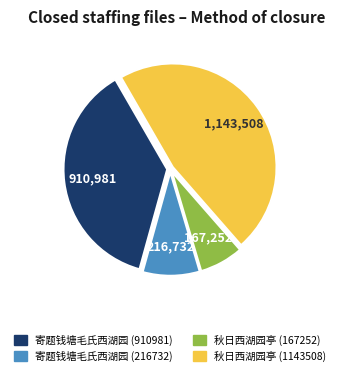

Is there any slice that represents more than half of the pie?

No